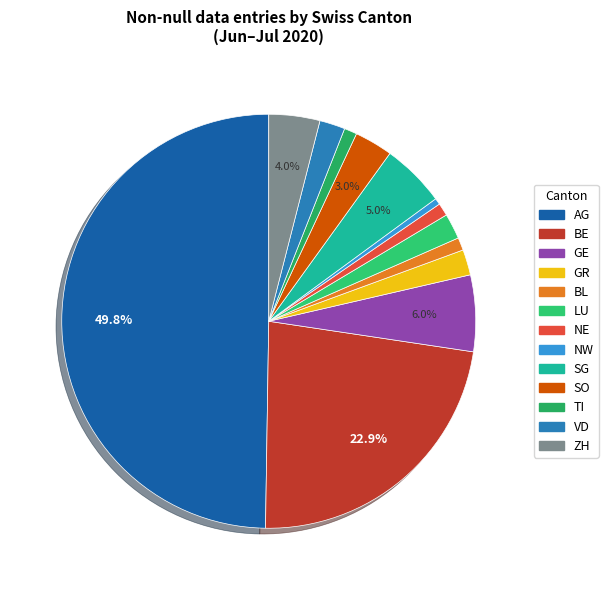

To the nearest percent, what percentage of the pie is GR?

2%